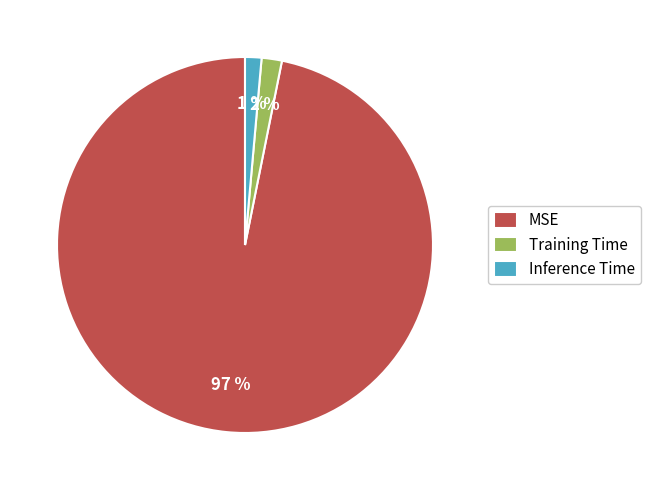

Combined, do MSE and Inference Time account for over 50%?

Yes